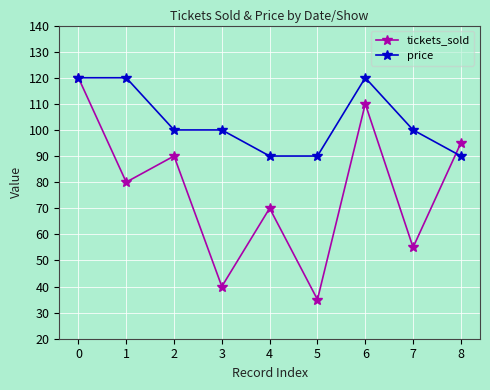

Rank the series at 4 from highest to lowest value.

price, tickets_sold